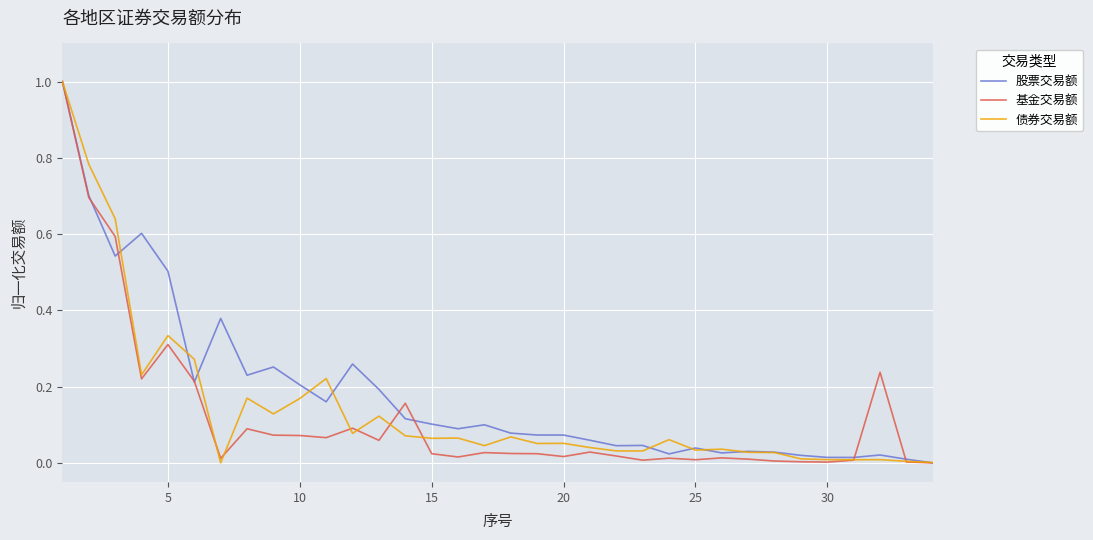

What is the highest value of the 债券交易额 series?

1.0